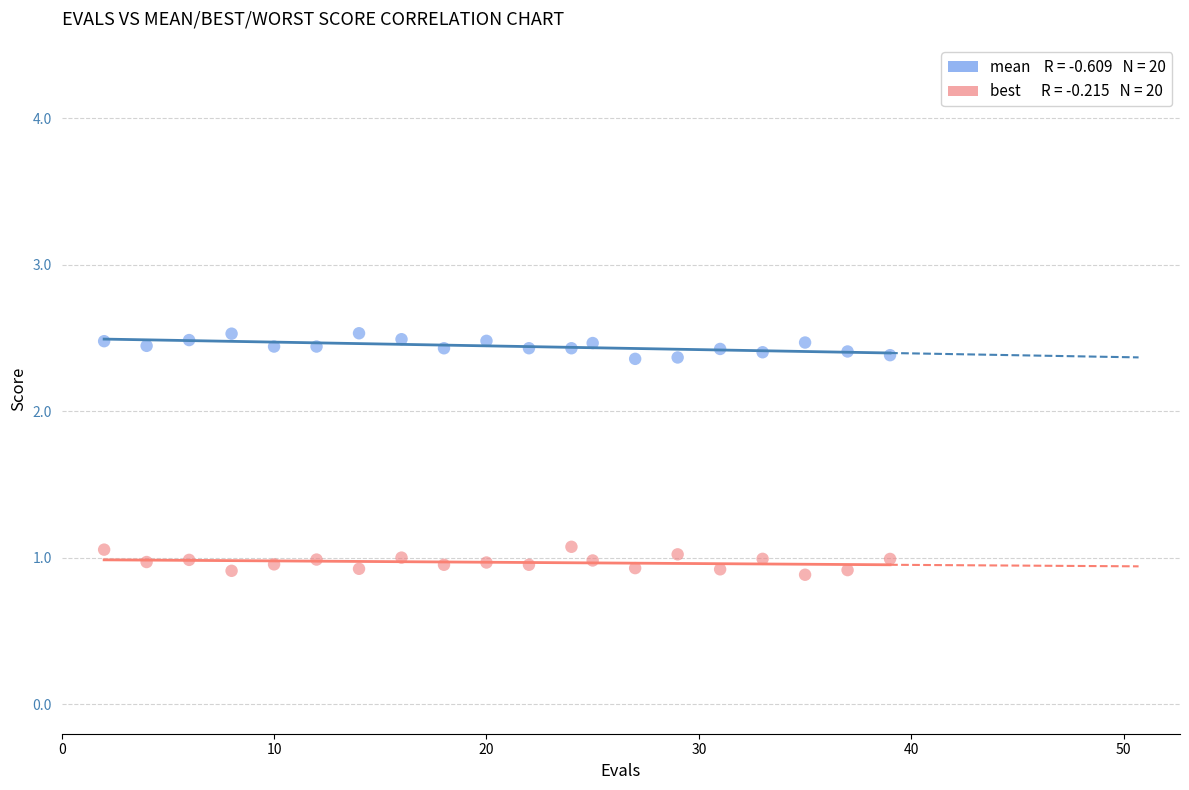

Across all data points, what is the range of X values (max minus min)?

37.0